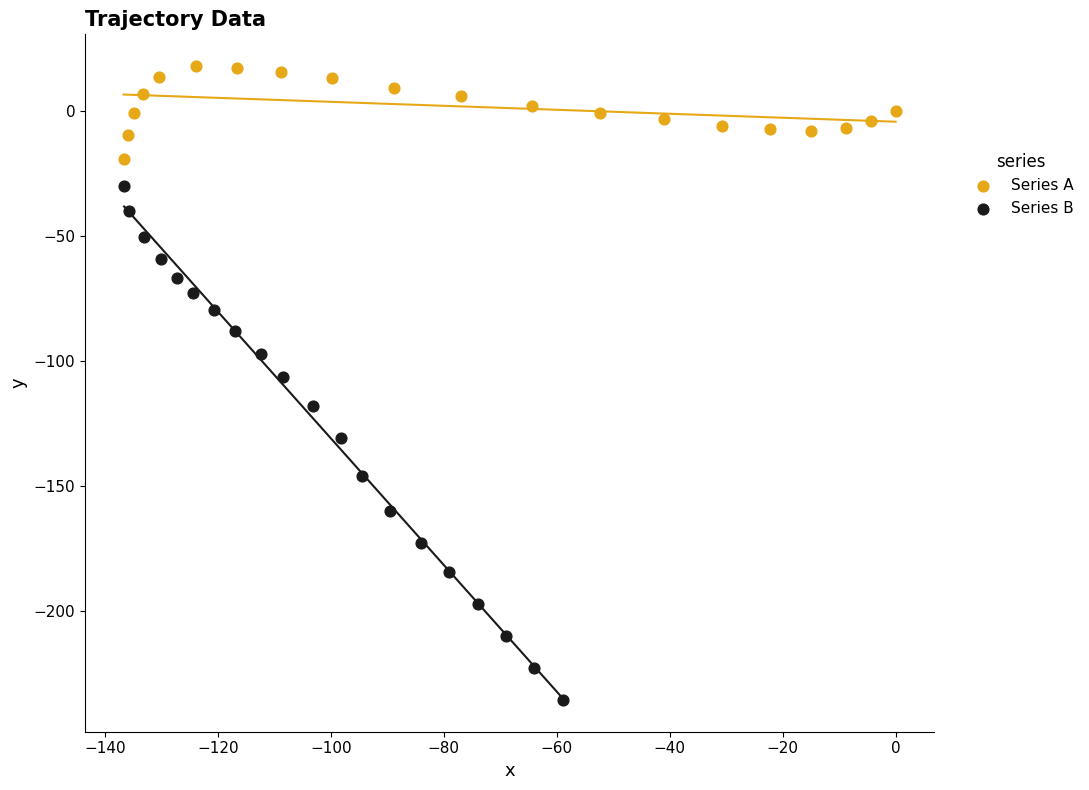

Which series contains the lowest Y value?

Series B